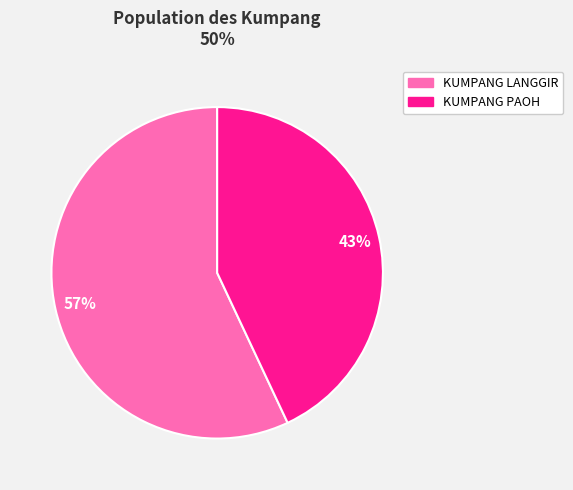

Does KUMPANG LANGGIR account for over 50% of the chart?

Yes